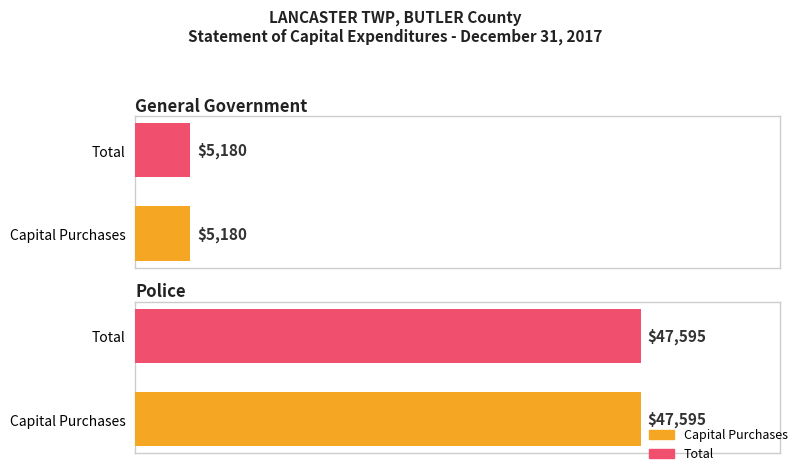

Which series has the largest total across all categories?

Capital Purchases